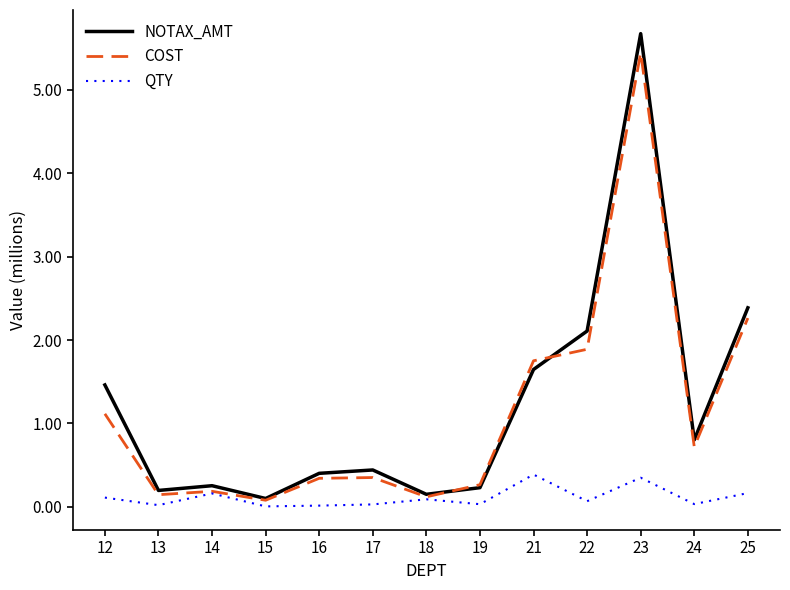

What is the difference between the maximum and second lowest values in the QTY series?

0.4